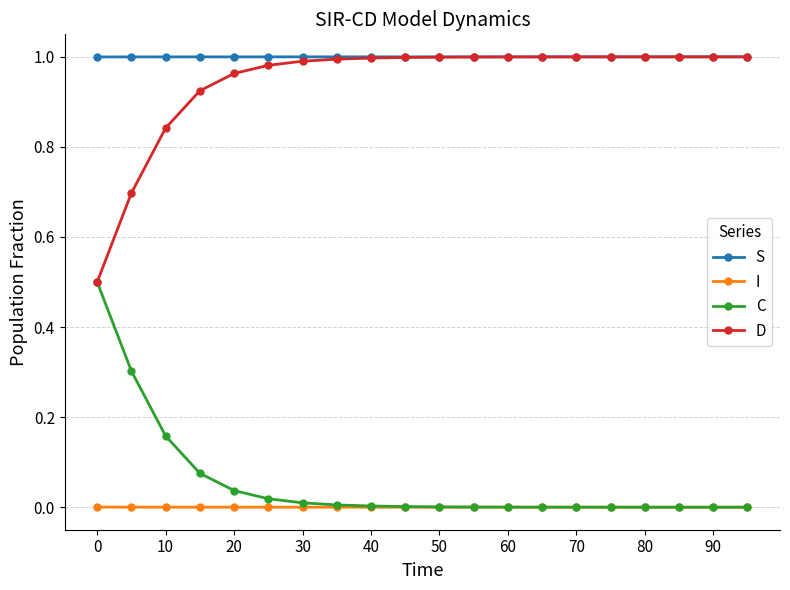

How many categories are shown in the chart?

20